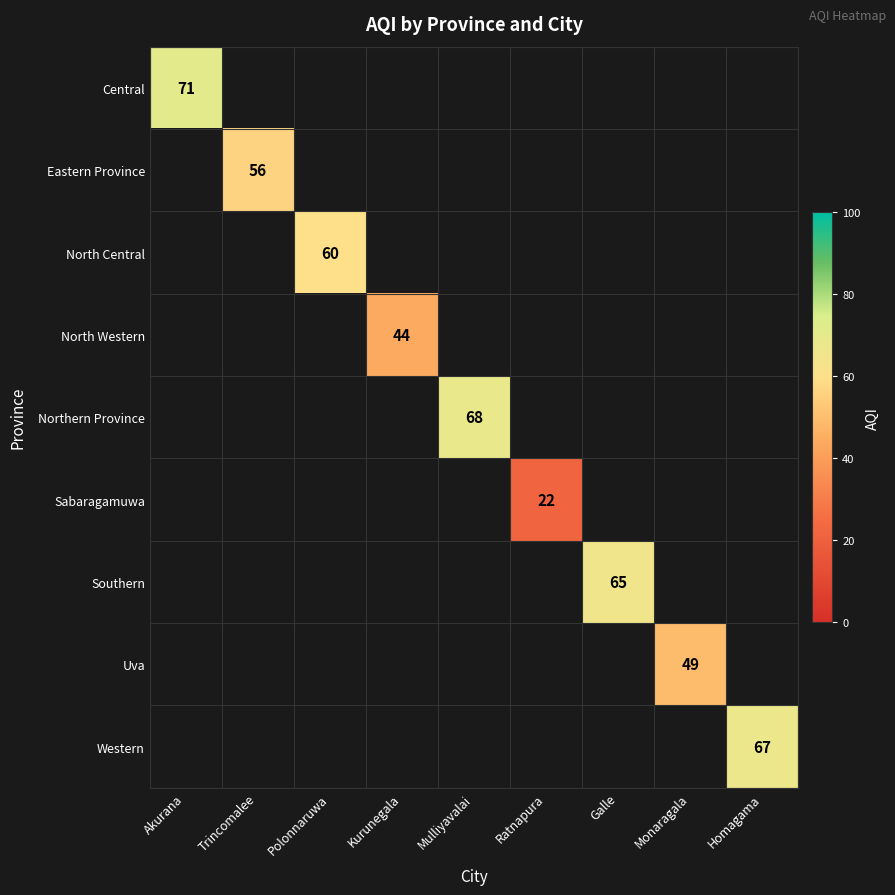

Is it true that Uva equals 49 at Monaragala?

True